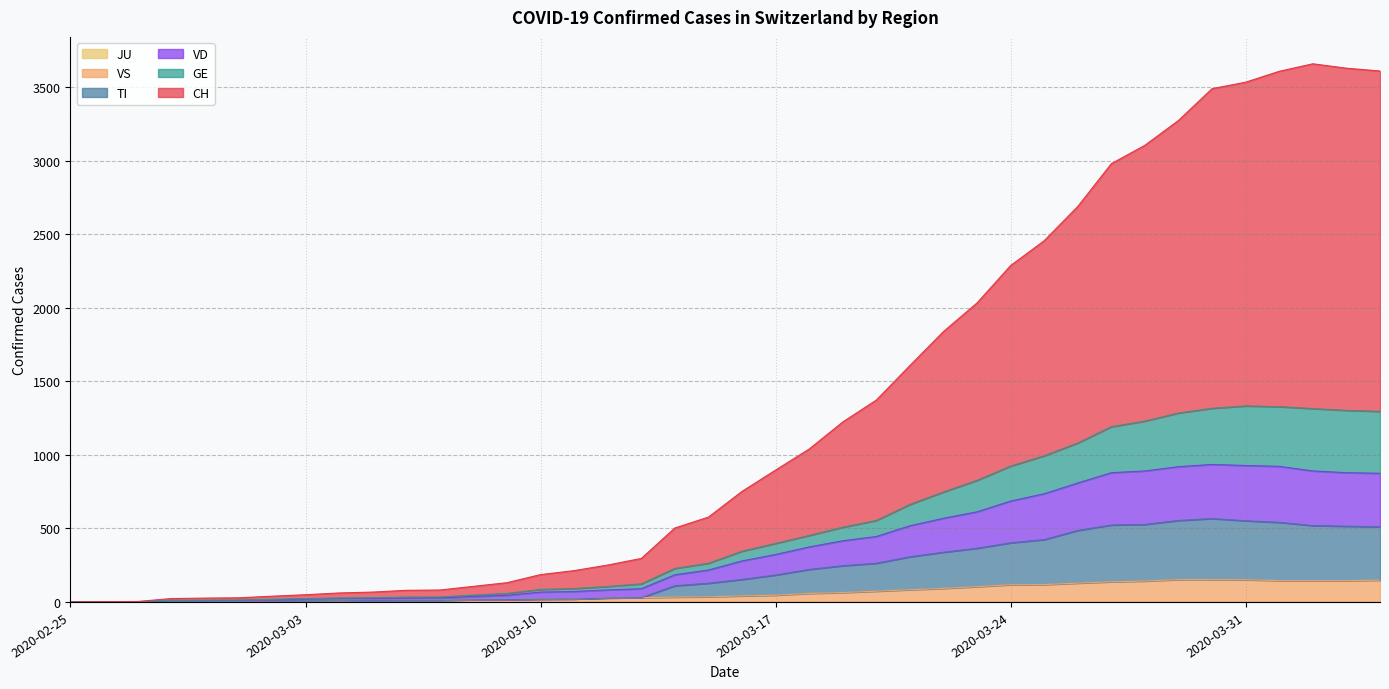

True or false: TI has a value of 19 at 2020-03-10.

True